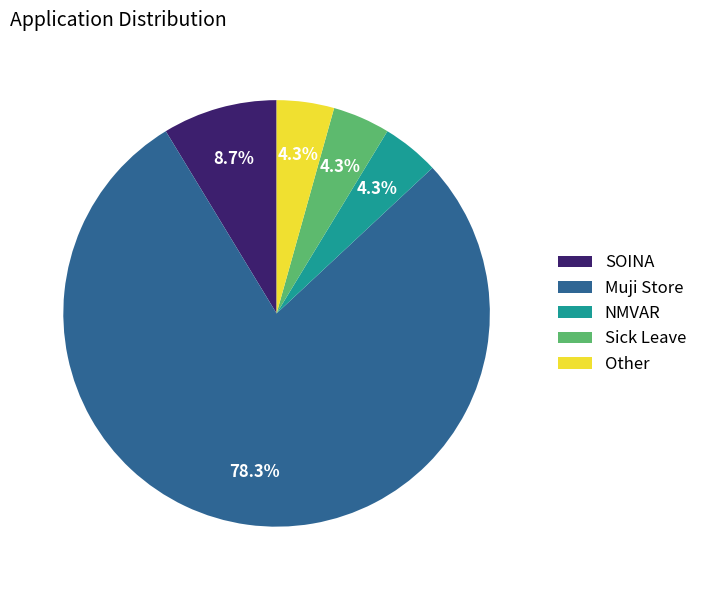

Which has a higher value, SOINA or Other?

SOINA